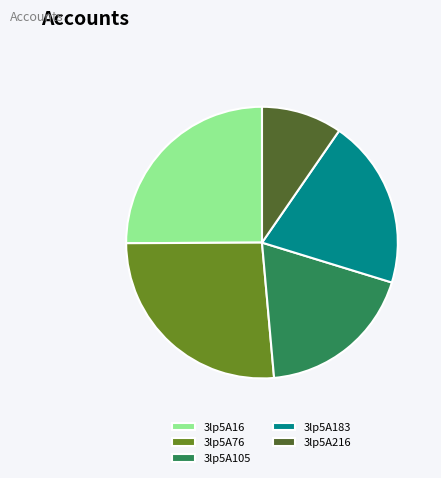

True or false: 3lp5A216 accounts for 4% of the total.

False